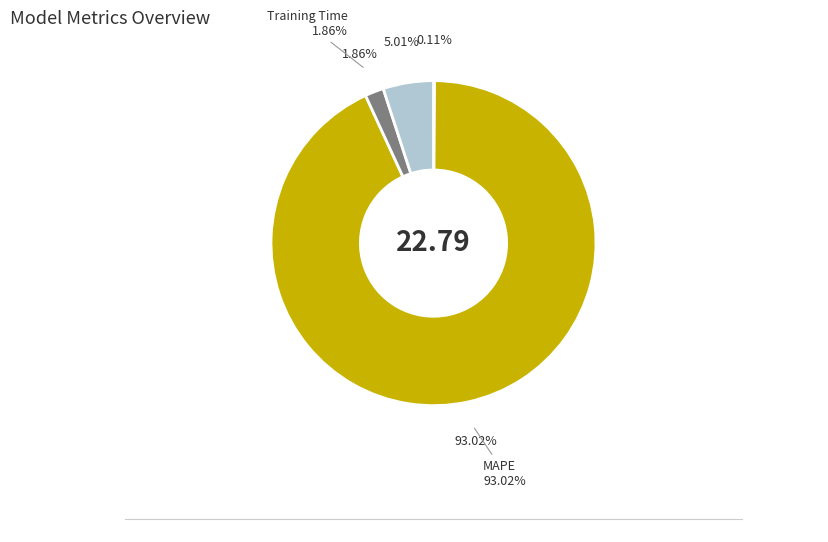

Approximately how many times larger is the value at Inference Time compared to MAPE?

0.1